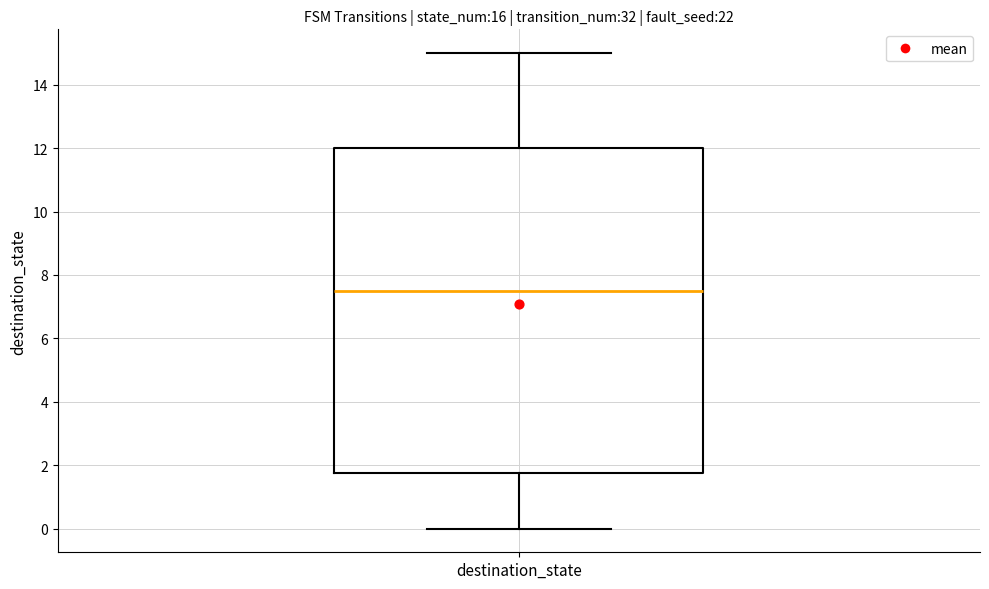

Read this box plot against the y-axis: the position of the median line, the range covered by the box, and the ends of both whiskers. The values are not printed on the chart, so give them approximately, as read against the axis.

median 7.6, box 1.8 to 12.0, whiskers 0.0 to 15.0